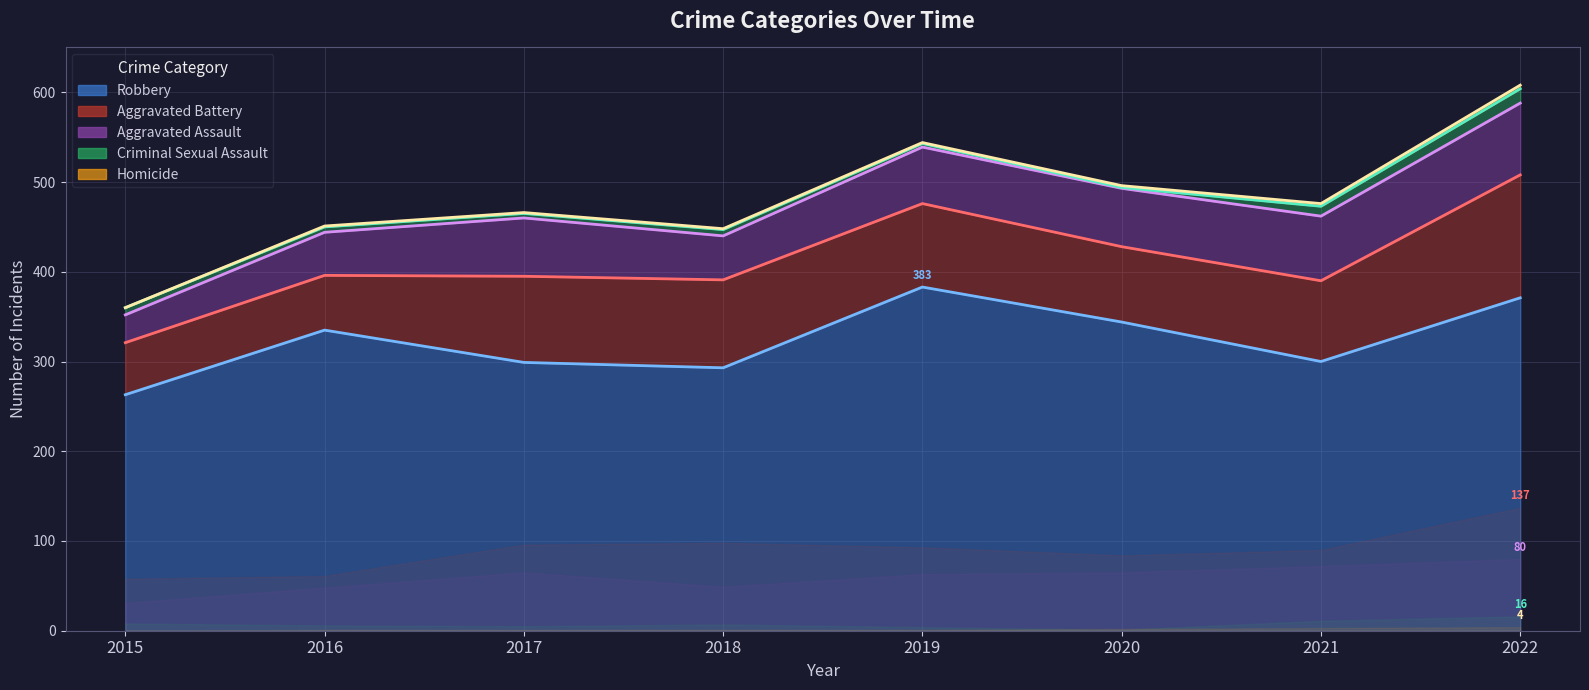

What is the total value across all series at 2022?

608